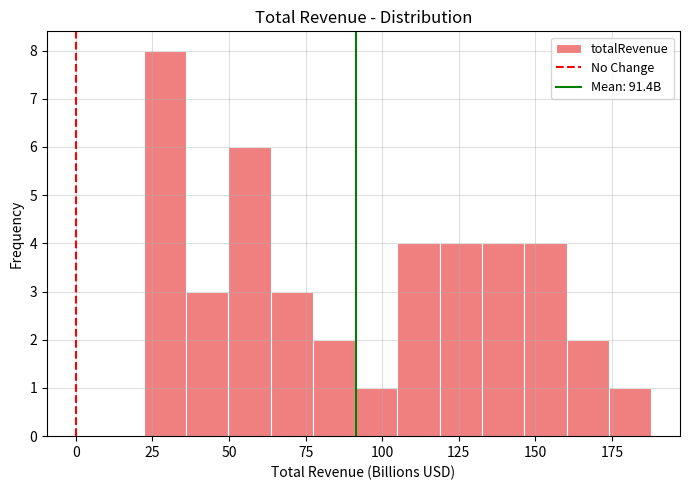

Read against the x-axis, roughly where is the centre of the tallest bar?

30